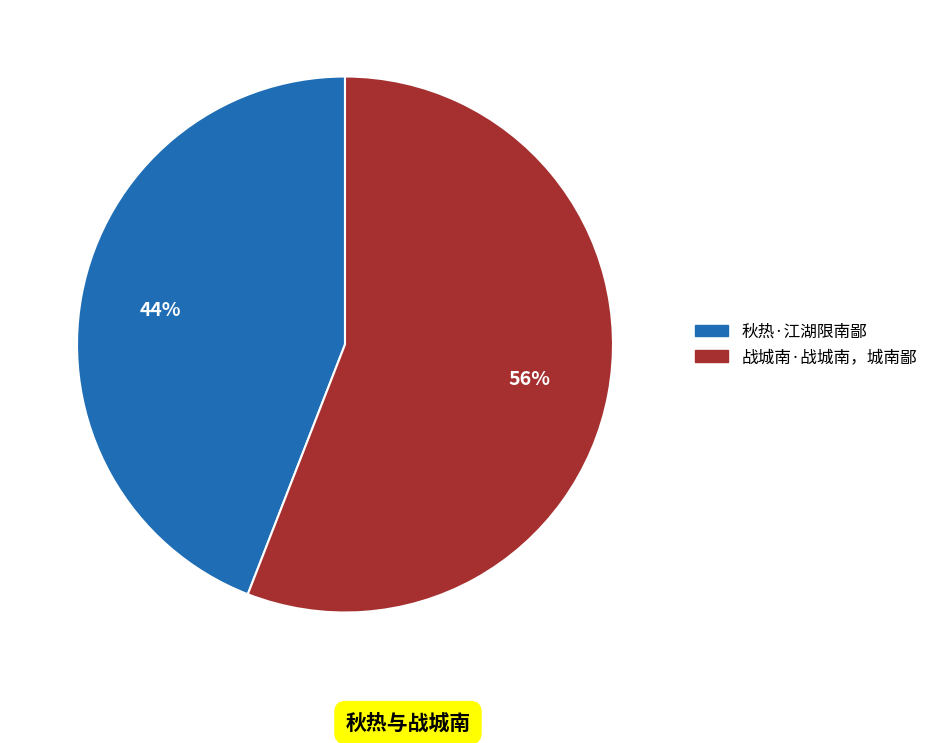

What percentage is the 秋热·江湖限南鄙 slice, to the nearest percent?

44%